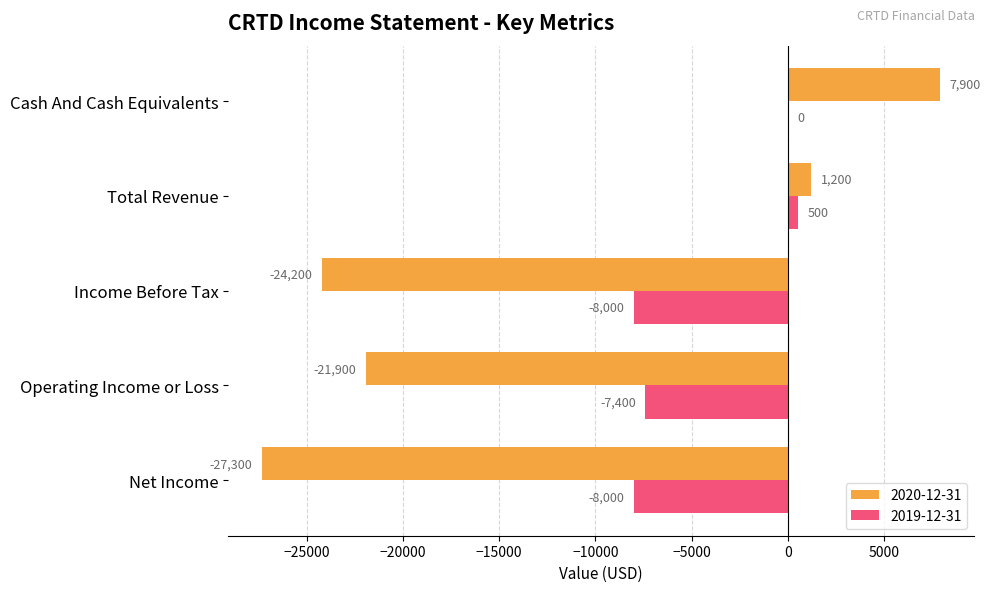

What is the average value of the 2020-12-31 series?

-12860